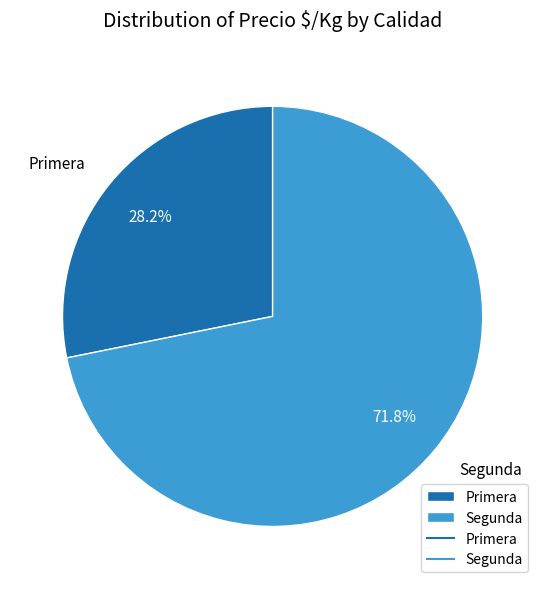

Which category has the biggest portion of the pie?

Segunda